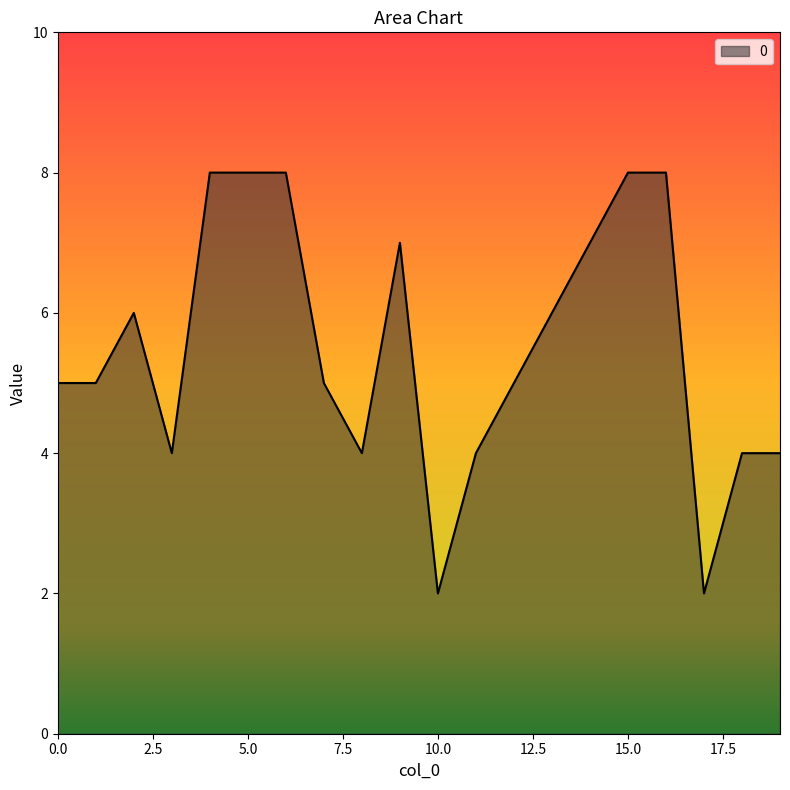

What is the maximum value shown in the chart?

8